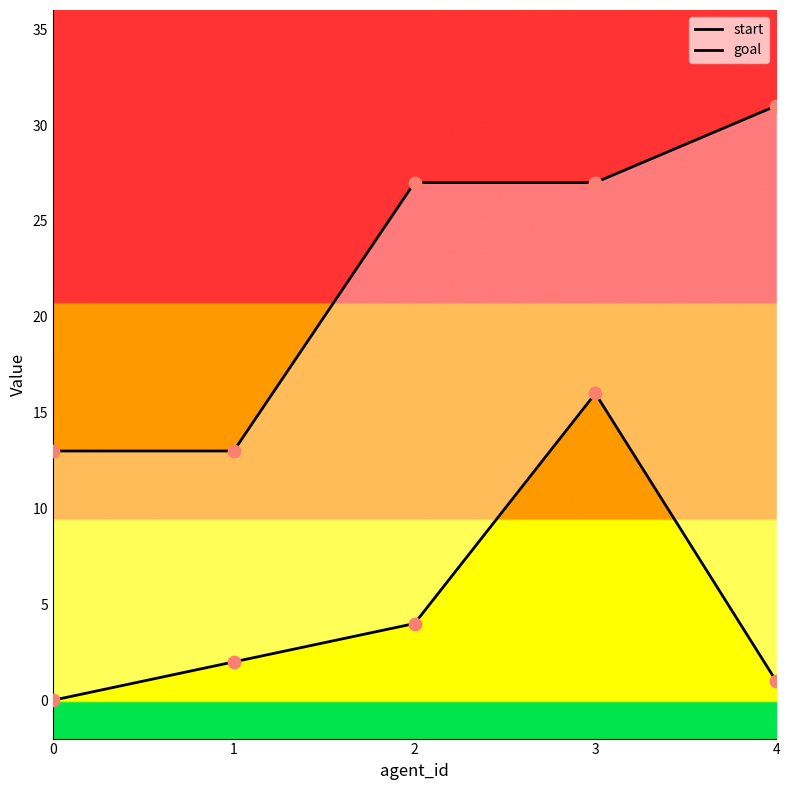

Is the value of start at 3 greater than the value of goal at 4?

No